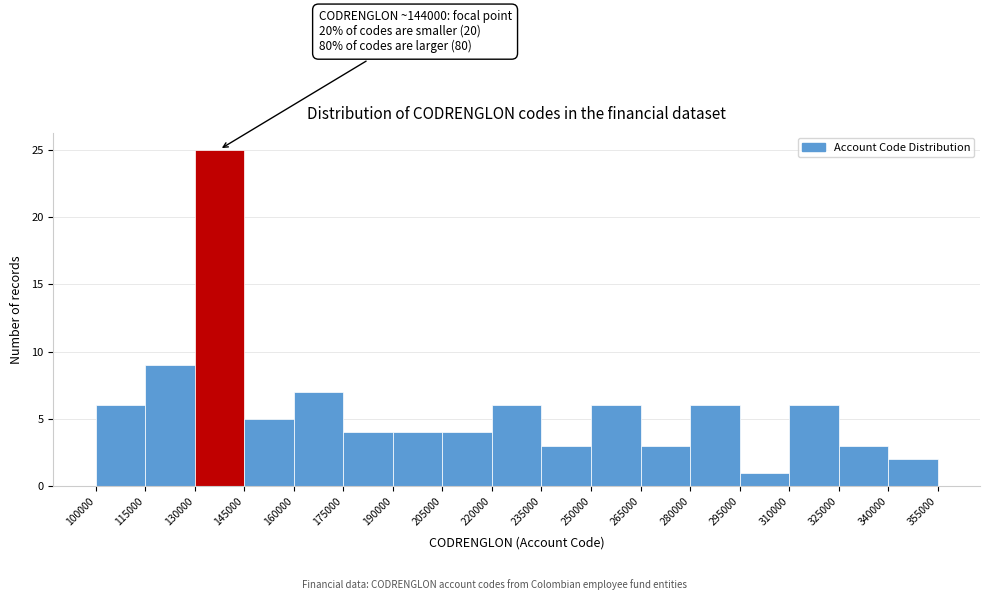

Over which range of the x-axis is the bar tallest?

130000 to 145000